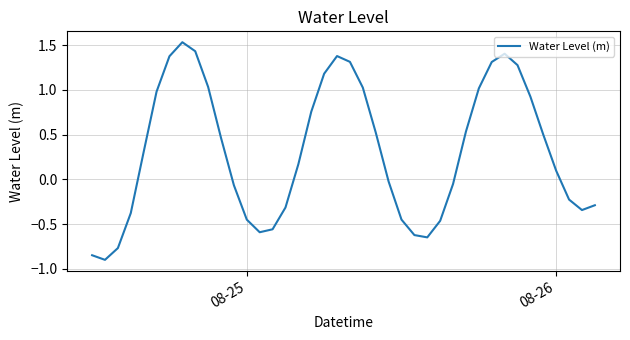

What is the difference between the maximum and minimum values?

2.4